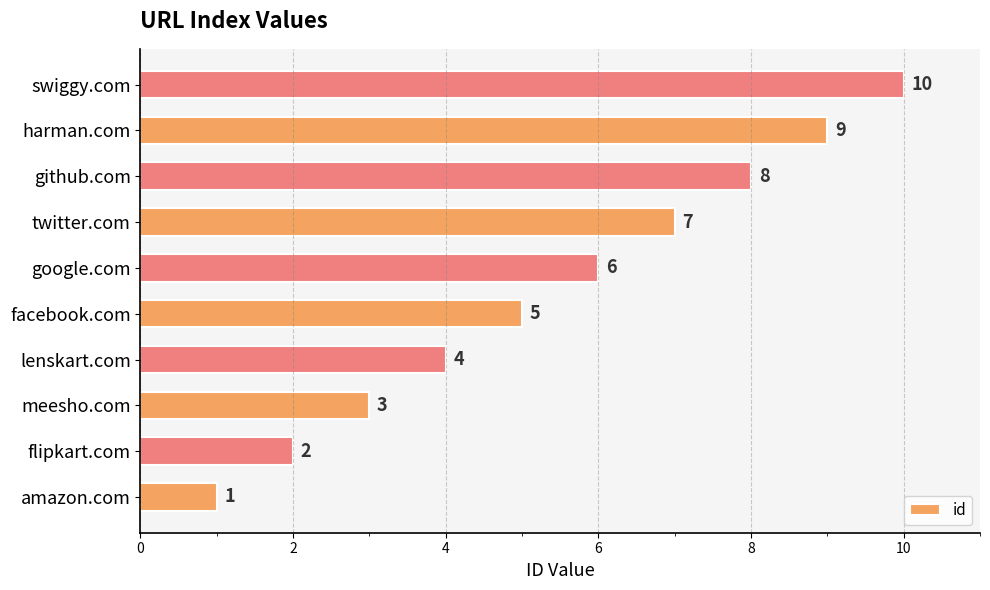

Approximately how many times larger is the value at github.com compared to google.com?

1.3